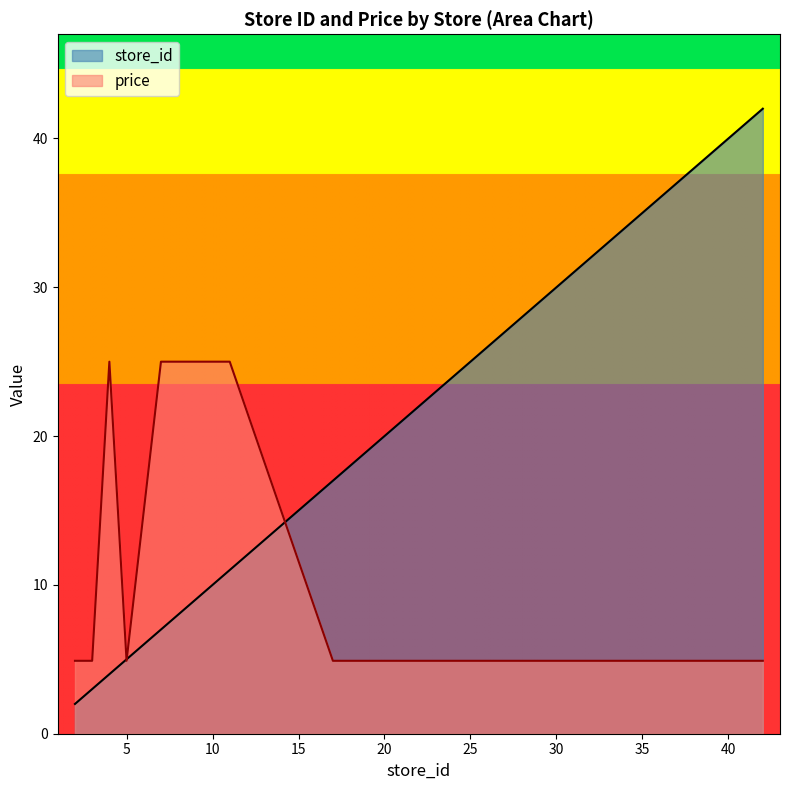

Reading left to right, extract all data points from this chart.

avg_store_id: 2=2.0	3=3.0	5=5.0	17=17.0	19=19.0	21=21.0	23=23.0	33=33.0	34=34.0	36=36.0	41=41.0	42=42.0	4=4.0	7=7.0	11=11.0
price: 2=4.9	3=4.9	5=4.9	17=4.9	19=4.9	21=4.9	23=4.9	33=4.9	34=4.9	36=4.9	41=4.9	42=4.9	4=25.0	7=25.0	11=25.0